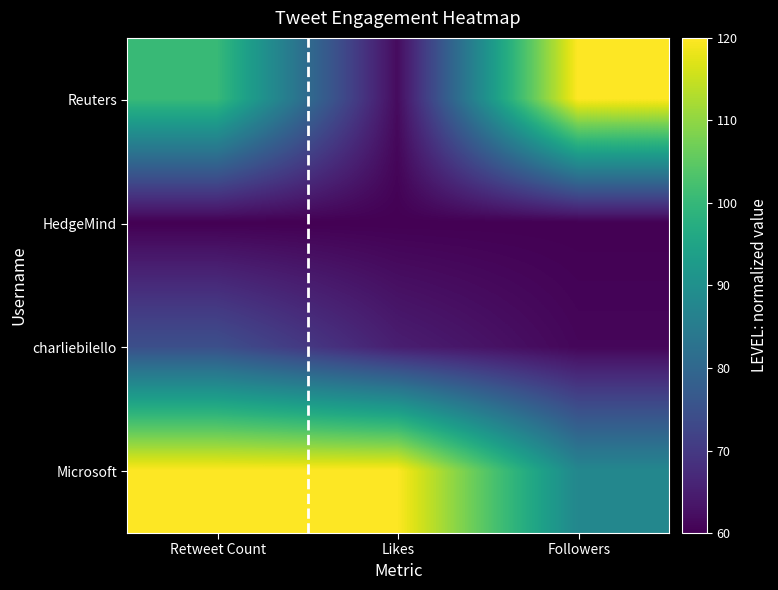

Reading right to left, list all the values displayed in this chart.

Reuters: Followers=120.0	Likes=61.7	Retweet Count=100.5
HedgeMind: Followers=60.0	Likes=60.0	Retweet Count=60.0
charliebilello: Followers=61.0	Likes=65.0	Retweet Count=74.6
Microsoft: Followers=87.8	Likes=120.0	Retweet Count=120.0